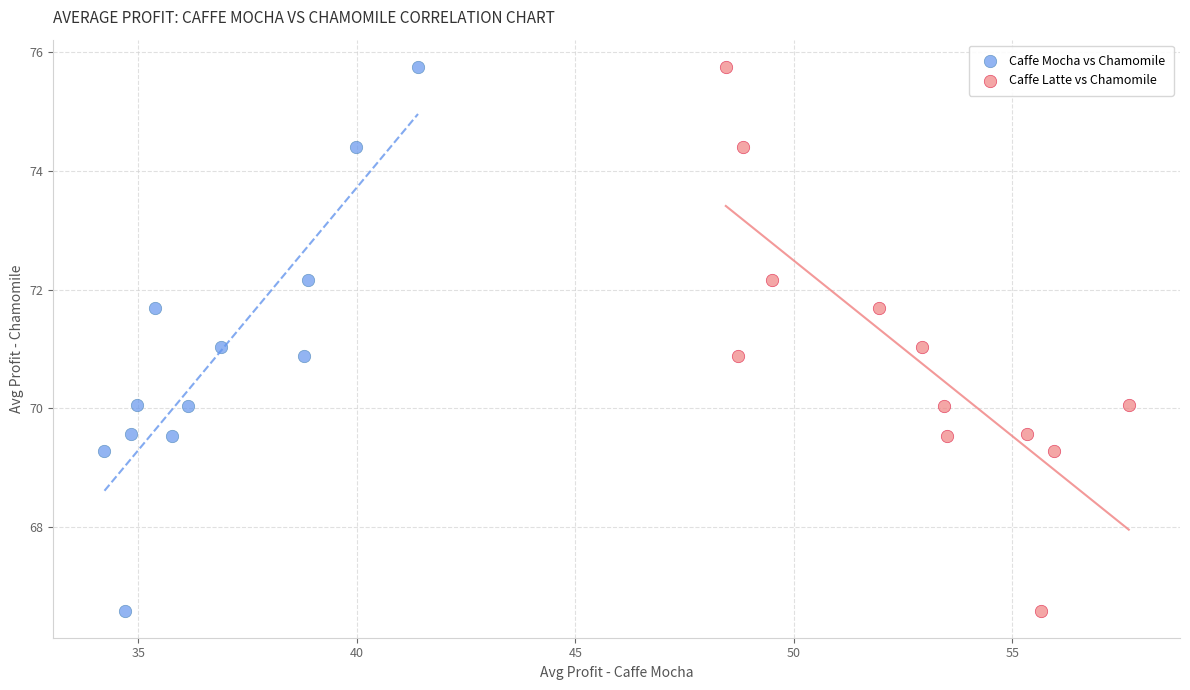

What are all the series names shown in the legend?

Caffe Mocha vs Chamomile, Caffe Latte vs Chamomile